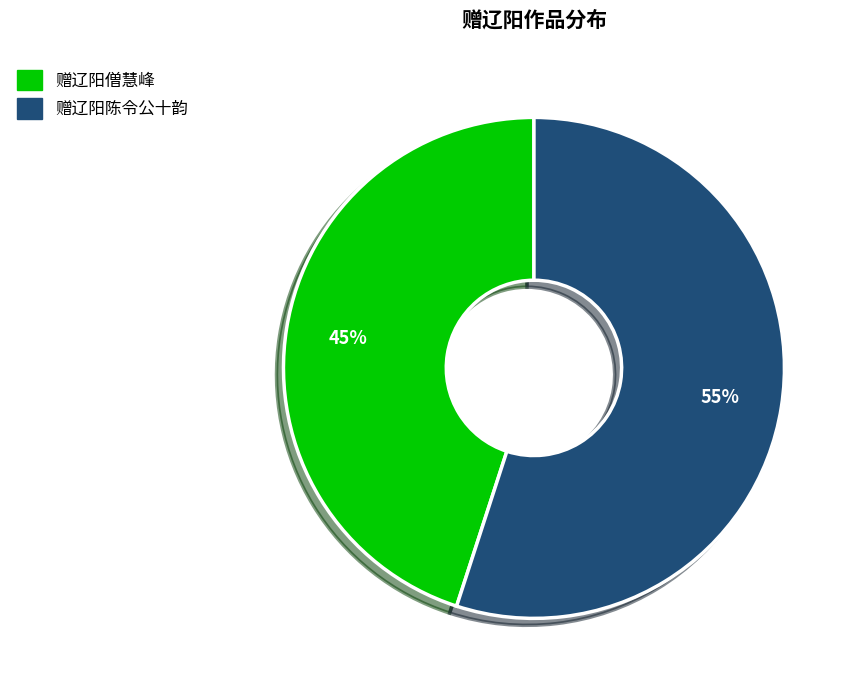

Between 赠辽阳陈令公十韵 and 赠辽阳僧慧峰, which is larger?

赠辽阳陈令公十韵